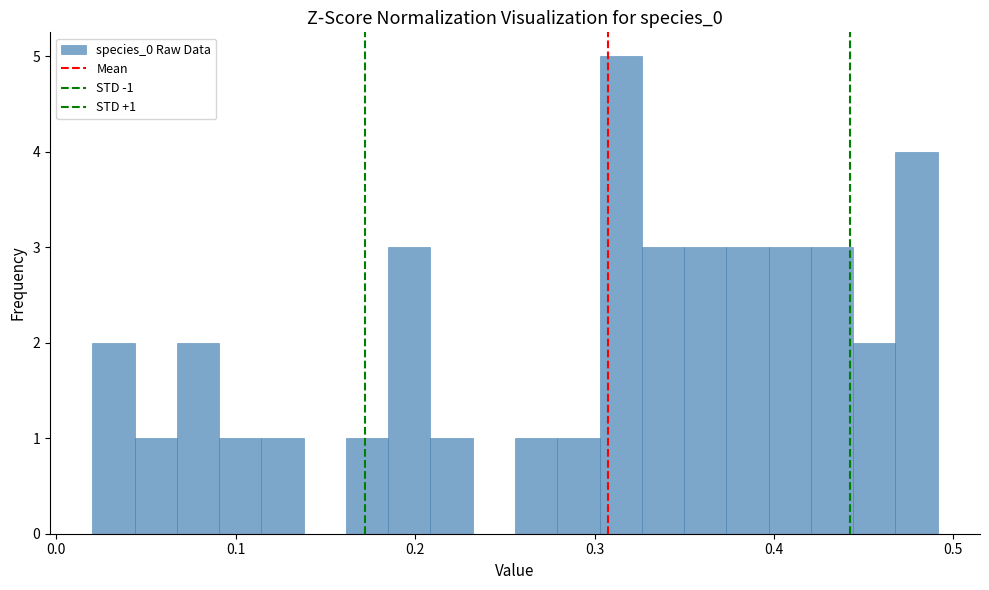

Around what value on the x-axis is the tallest bar? Give the approximate position of its centre, as read against the axis.

0.31